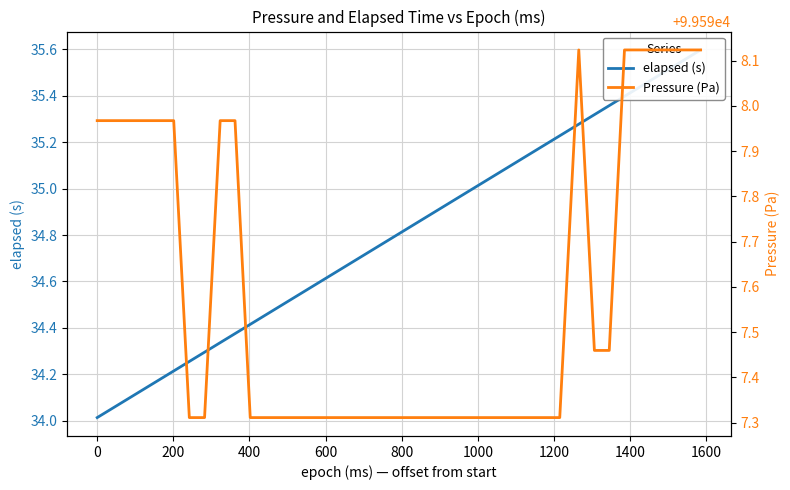

Which series has the widest spread of values?

elapsed (s)